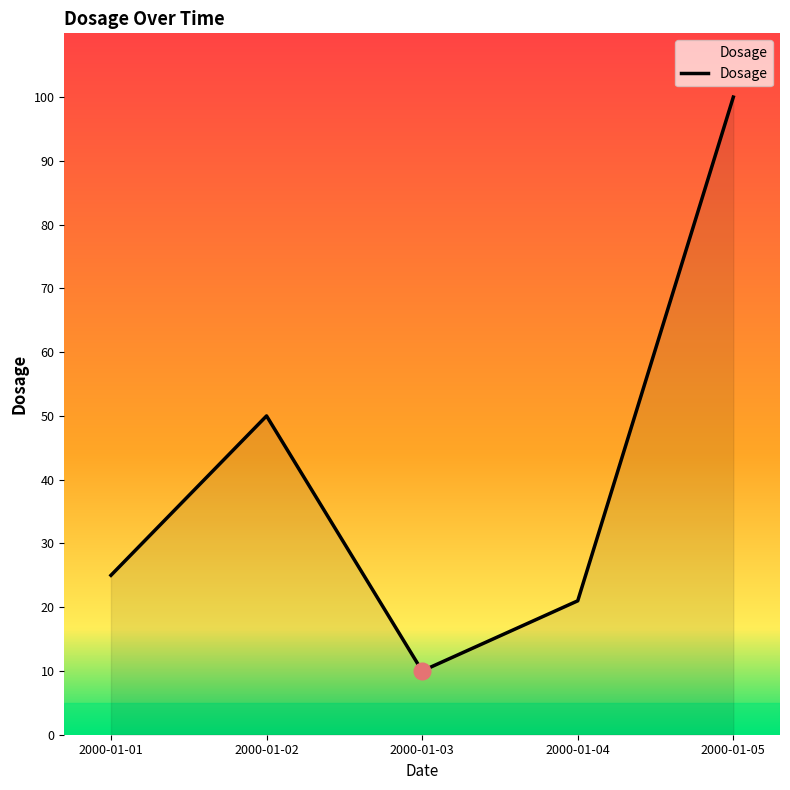

Which label corresponds to the smallest value in the chart?

2000-01-03